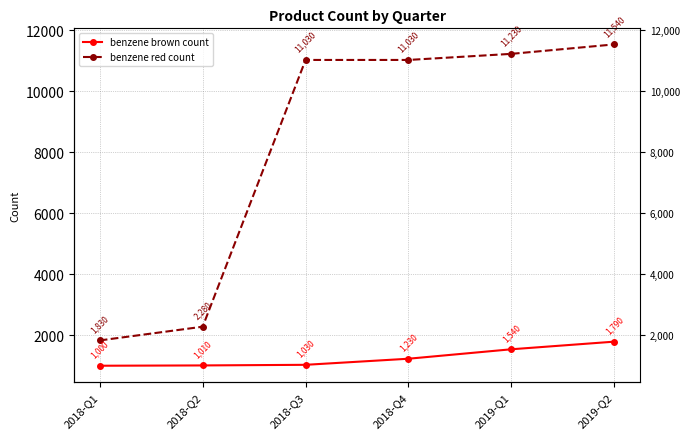

What is the value of the benzene red count point at the 3rd from the left?

11030